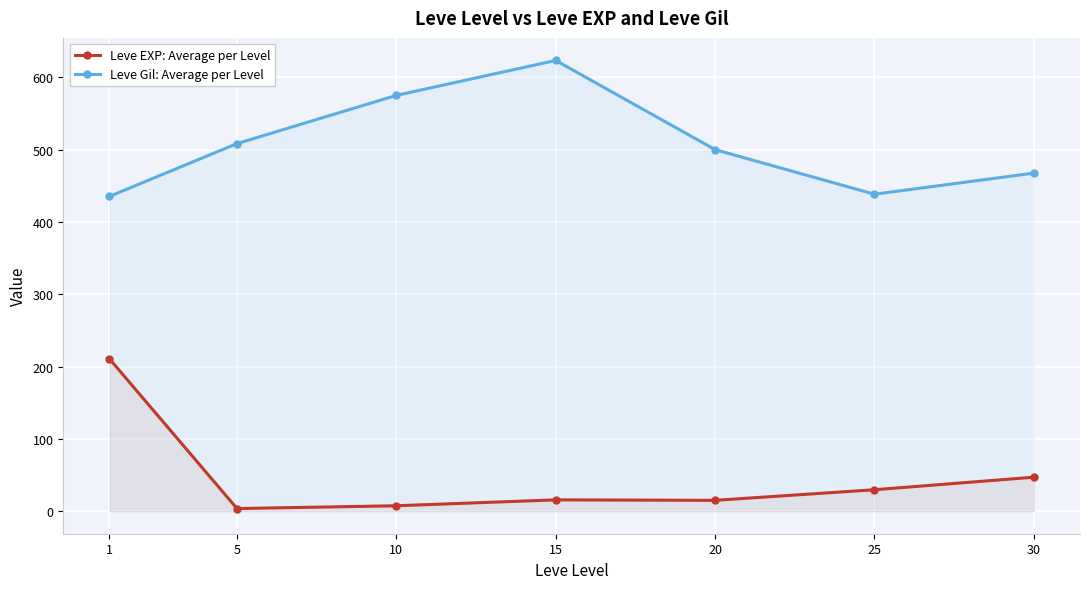

Read the Leve Gil: Average per Level value at 20.

500.0